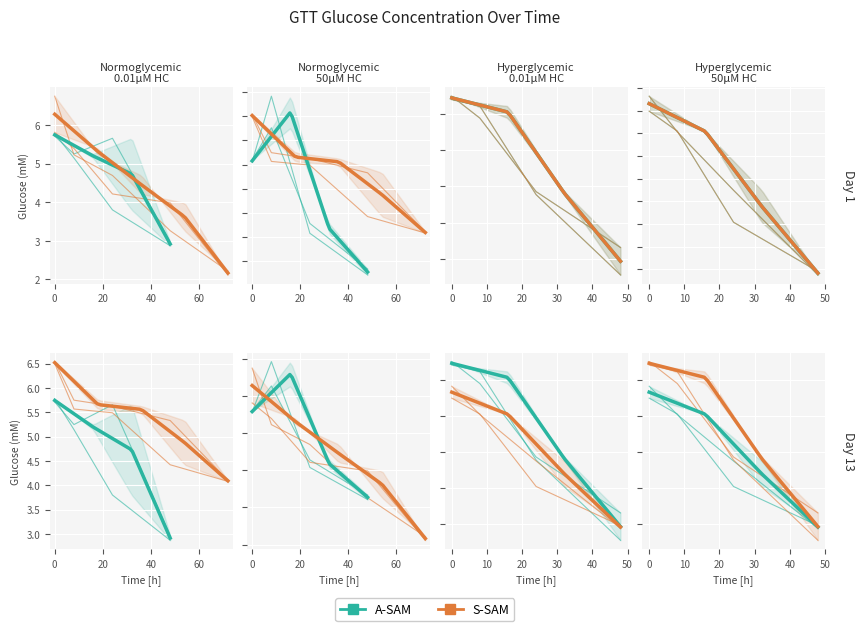

List the series in order of their peak value, highest first.

S-SAM, A-SAM